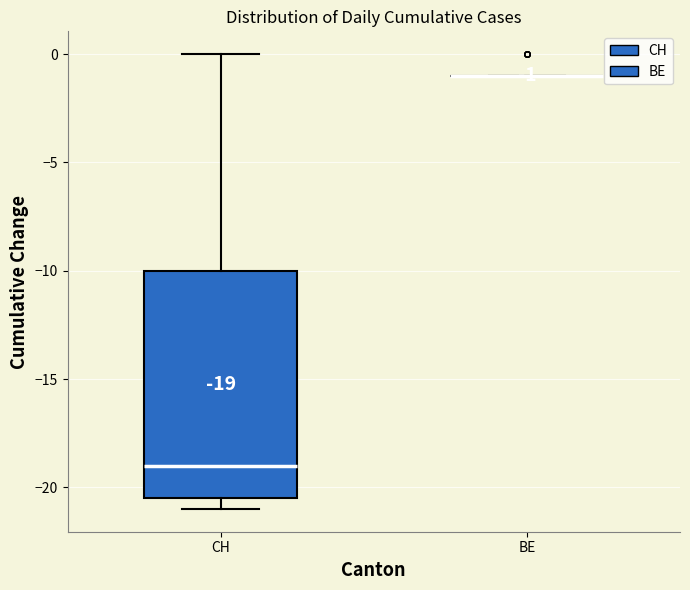

Which box is the tallest, from its lower edge to its upper edge?

CH